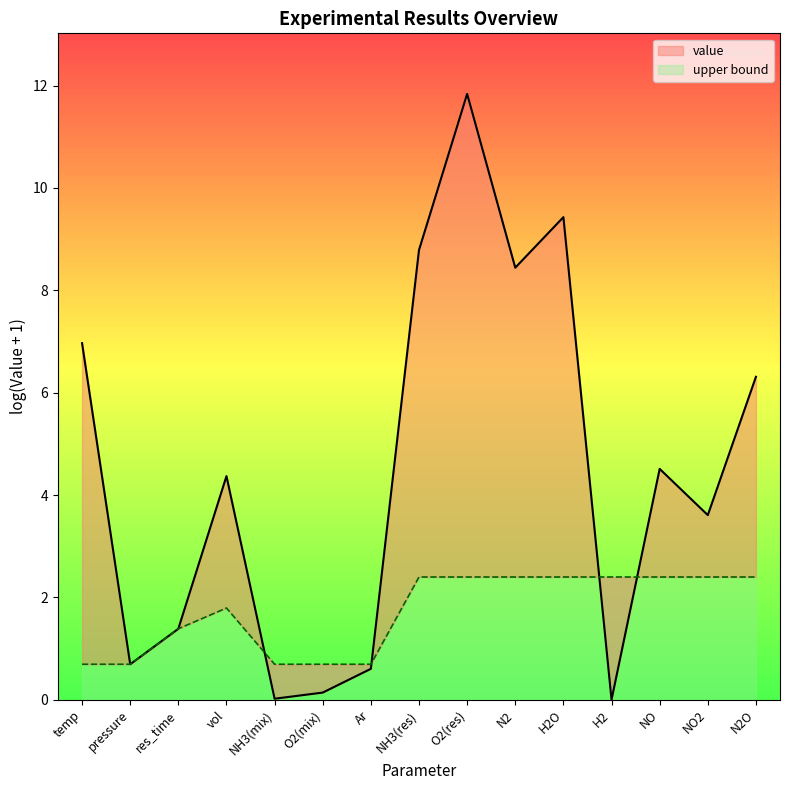

Where is the first local maximum?

vol